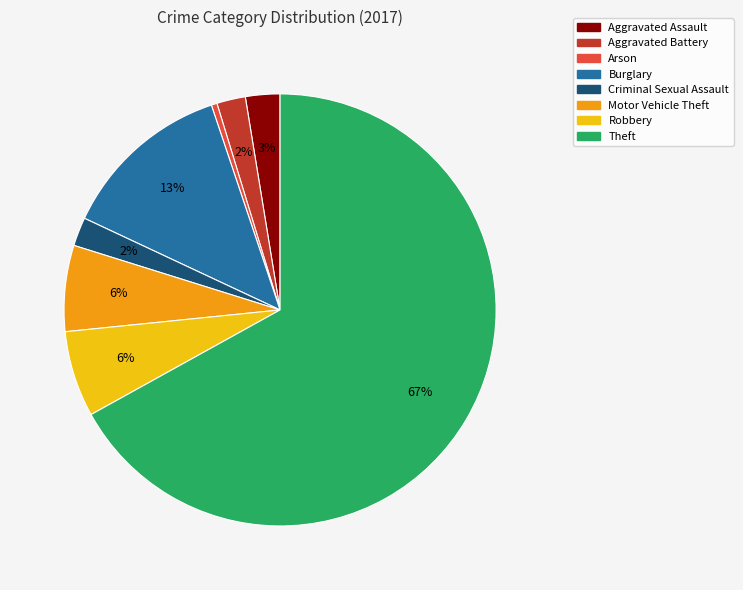

To the nearest percent, what is the average slice percentage?

12%